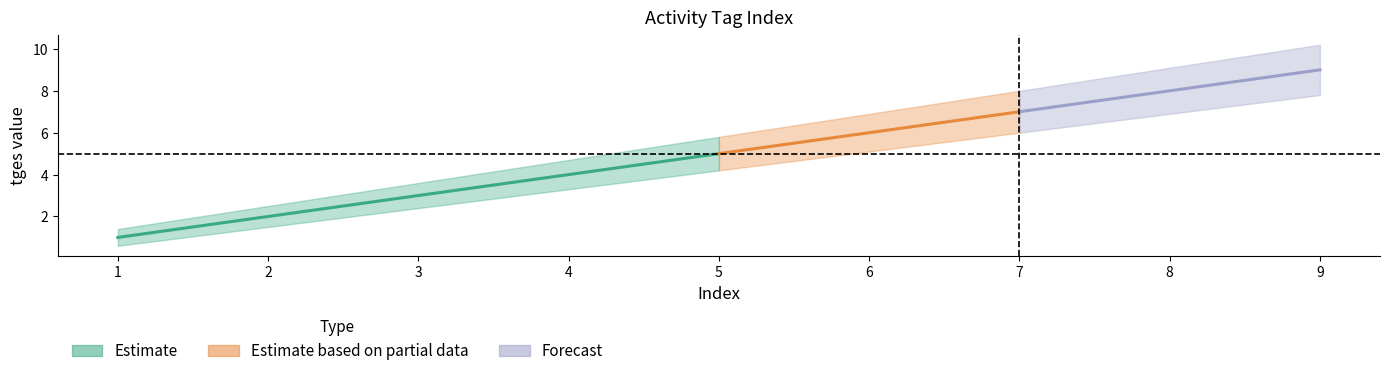

The tges_upper series shows 6.2 at 4. True or false?

False